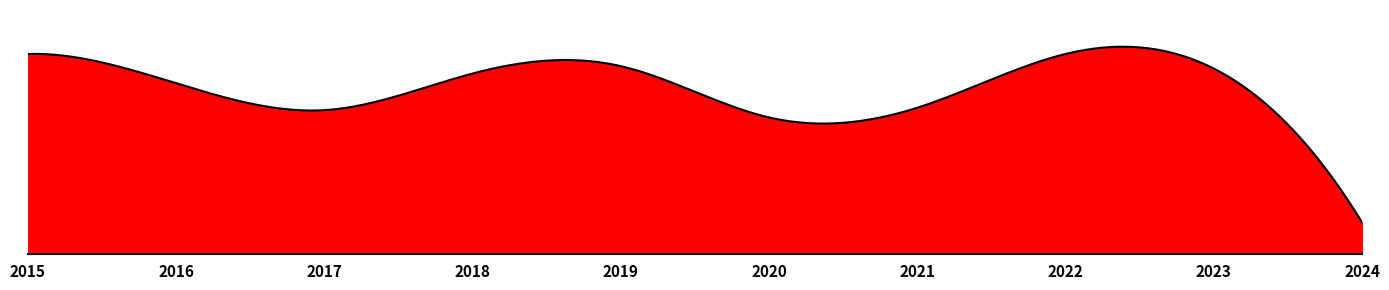

Rank the categories by value from lowest to highest.

2024, 2020, 2017, 2021, 2016, 2018, 2023, 2019, 2015, 2022